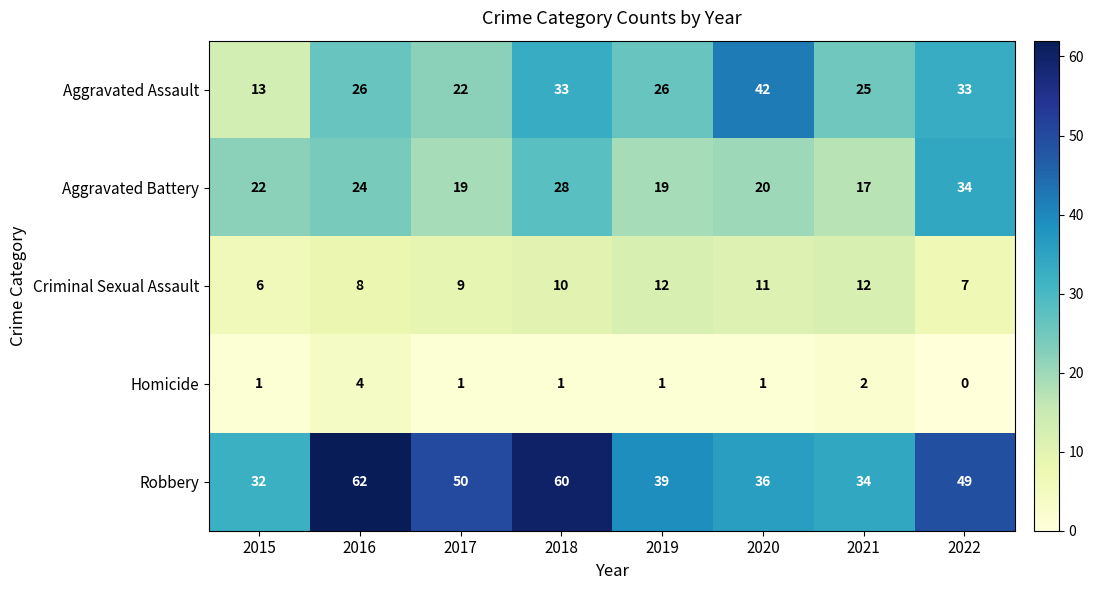

What is the average value of the Aggravated Battery series?

23